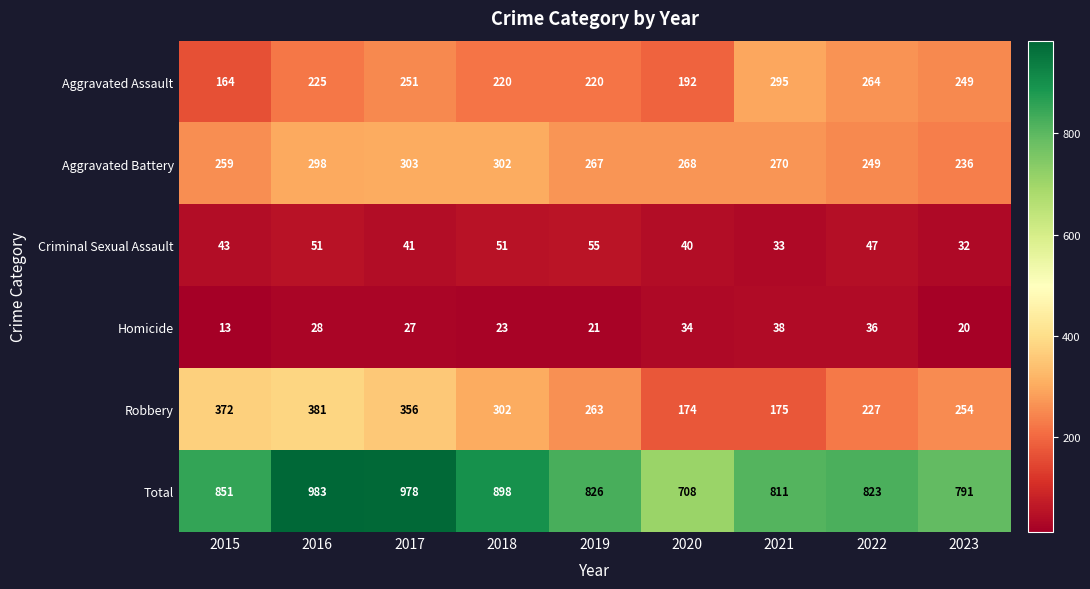

Is the value of Total at 2015 greater than the value of Aggravated Battery at 2015?

Yes